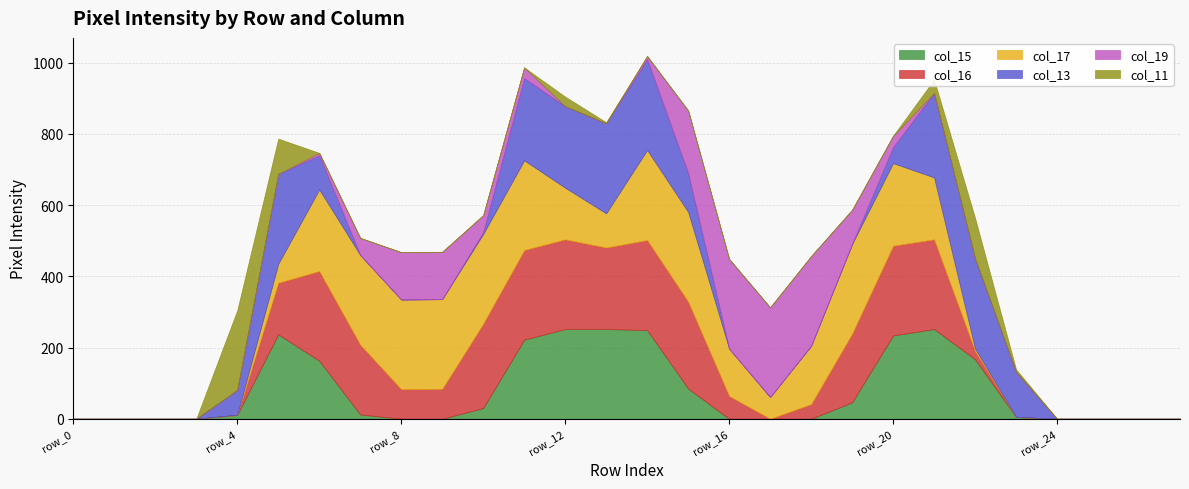

Rank the series by their maximum value, from highest to lowest.

col_13, col_16, col_17, col_15, col_19, col_11